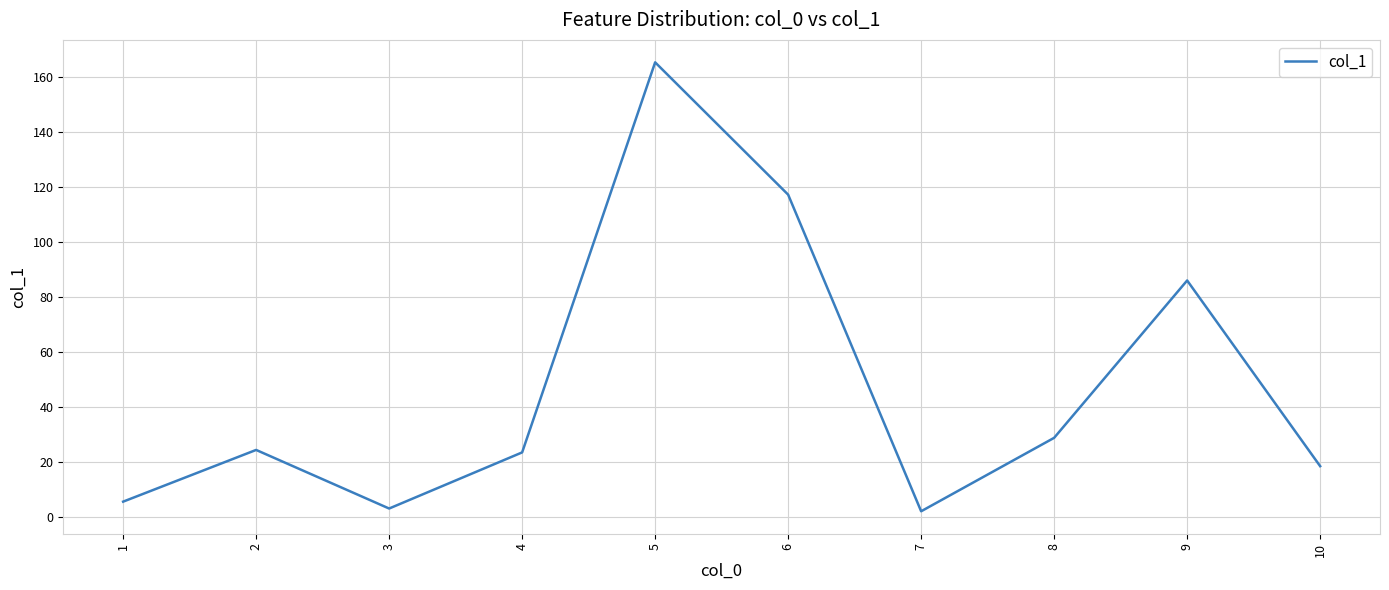

What is the change in value from 4 to 5?

+141.8